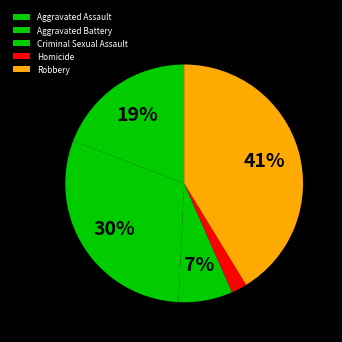

Between Criminal Sexual Assault and Homicide, which is larger?

Criminal Sexual Assault